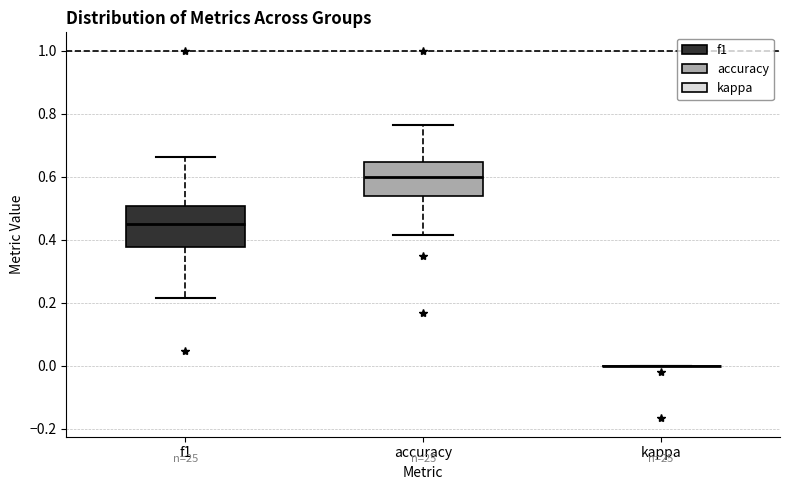

Reading left to right, transcribe this box plot: for each box, give where its median line is, the range the box spans, and where its two whiskers end, as read against the y-axis. The values are not printed on the chart, so give them approximately, as read against the axis.

f1: median 0.46, box 0.38 to 0.50, whiskers 0.22 to 0.66
accuracy: median 0.60, box 0.54 to 0.64, whiskers 0.42 to 0.76
kappa: box collapsed to a line at 0.00, whiskers 0.00 to 0.00